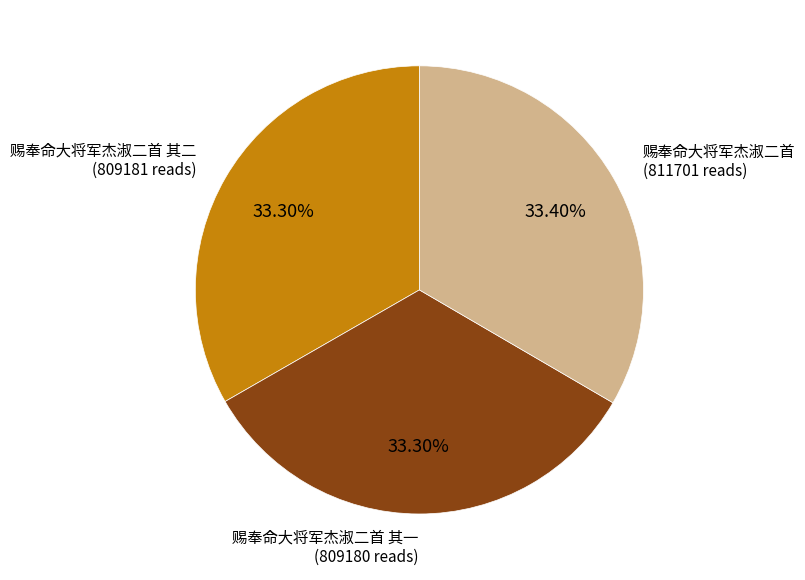

Does any single category account for the majority?

No